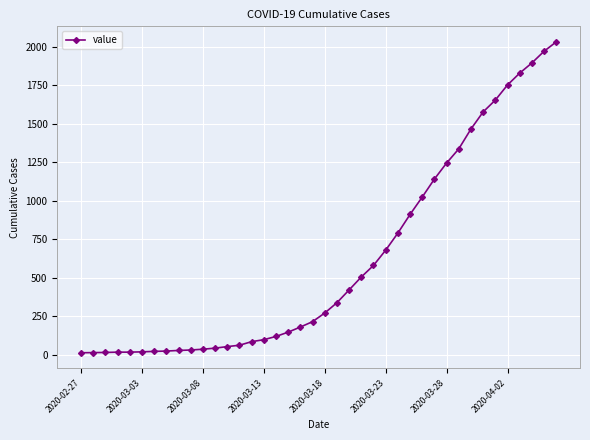

What is the average value?

616